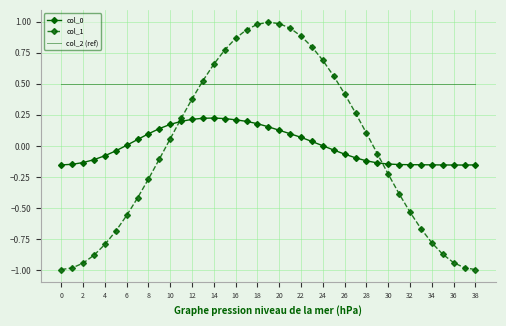

Which series has the largest range (max minus min)?

col_1